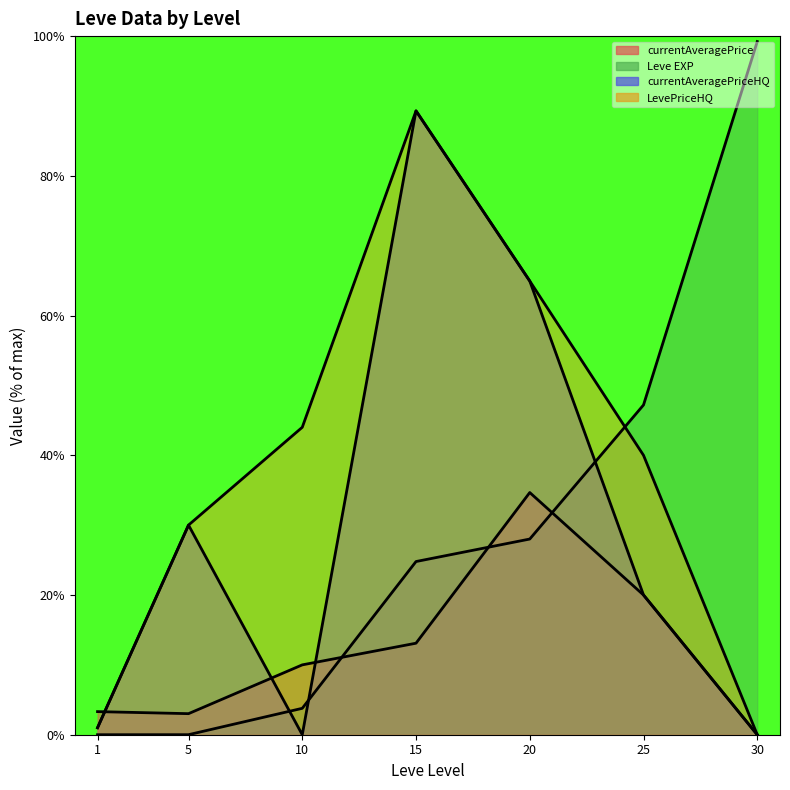

True or false: LevePriceHQ has more than 2 interior local peaks.

False